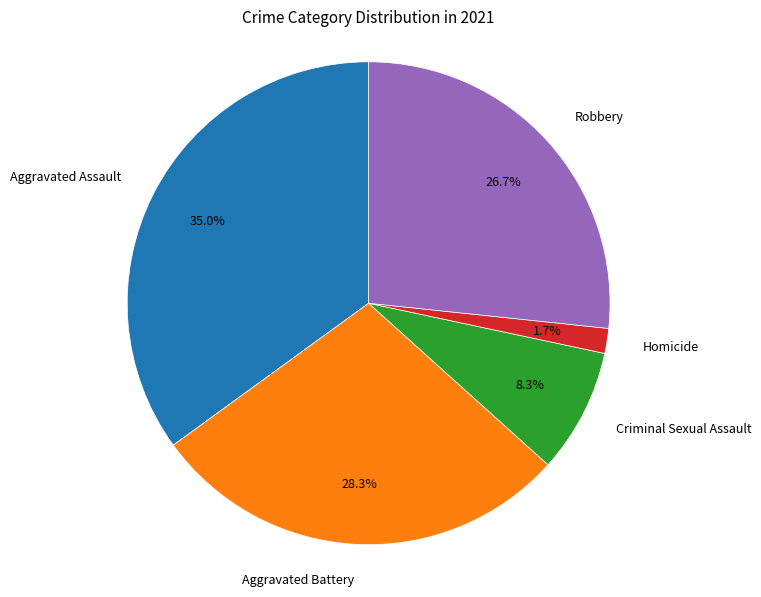

Is there any slice that represents more than half of the pie?

No